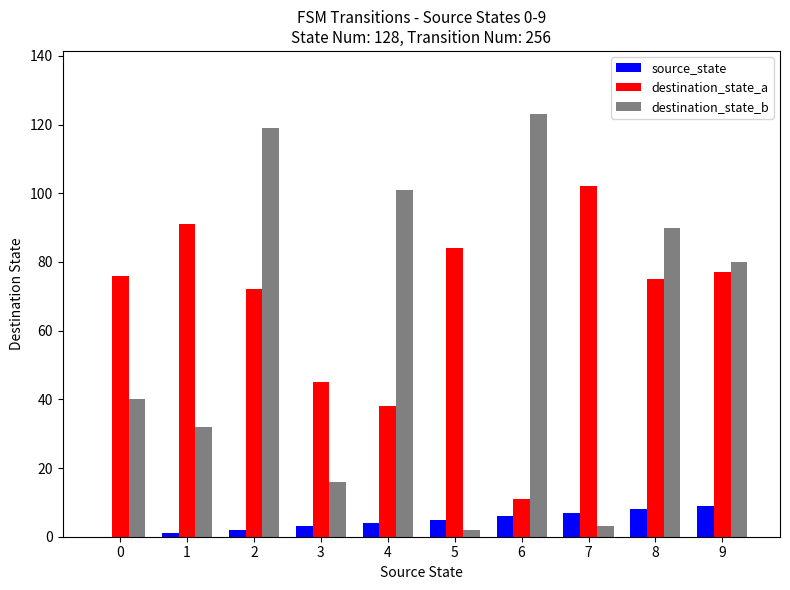

How many categories are shown in the chart?

10